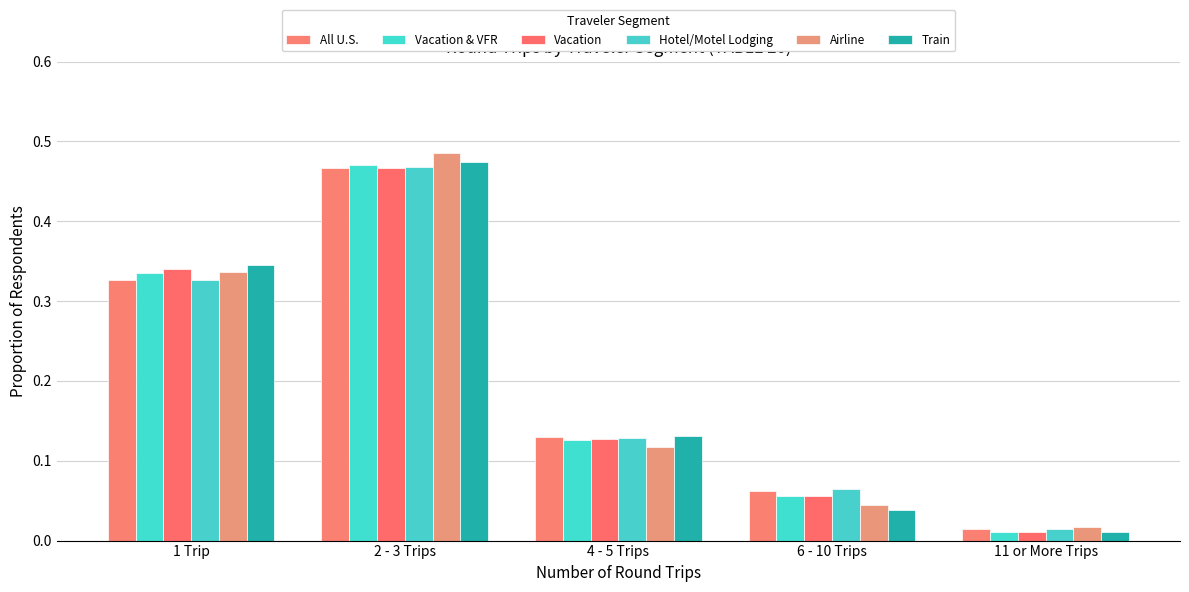

Which series has the largest total across all categories?

Vacation